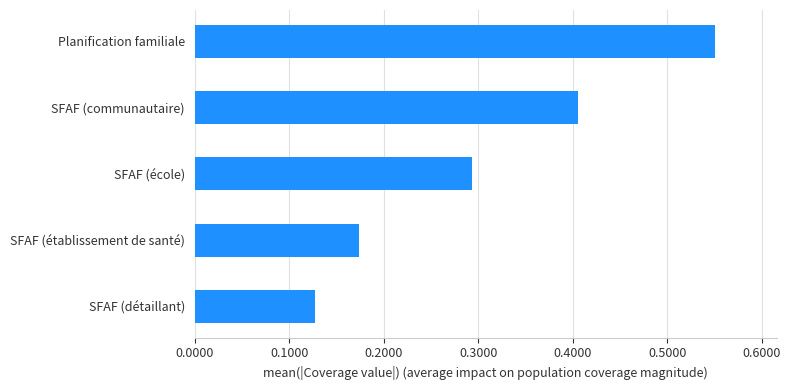

Are the bars grouped side by side (vs. stacked)?

No